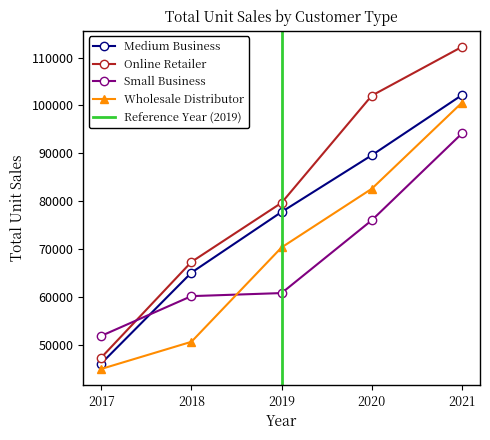

What is the value of the Medium Business point at the 5th from the left?

102185